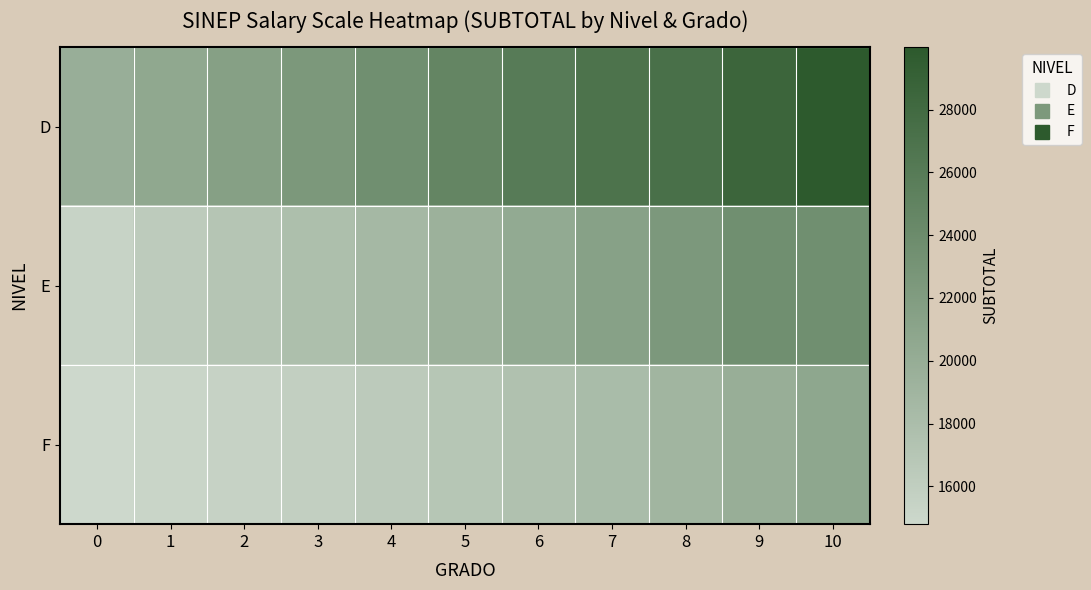

What is the smallest value displayed?

14797